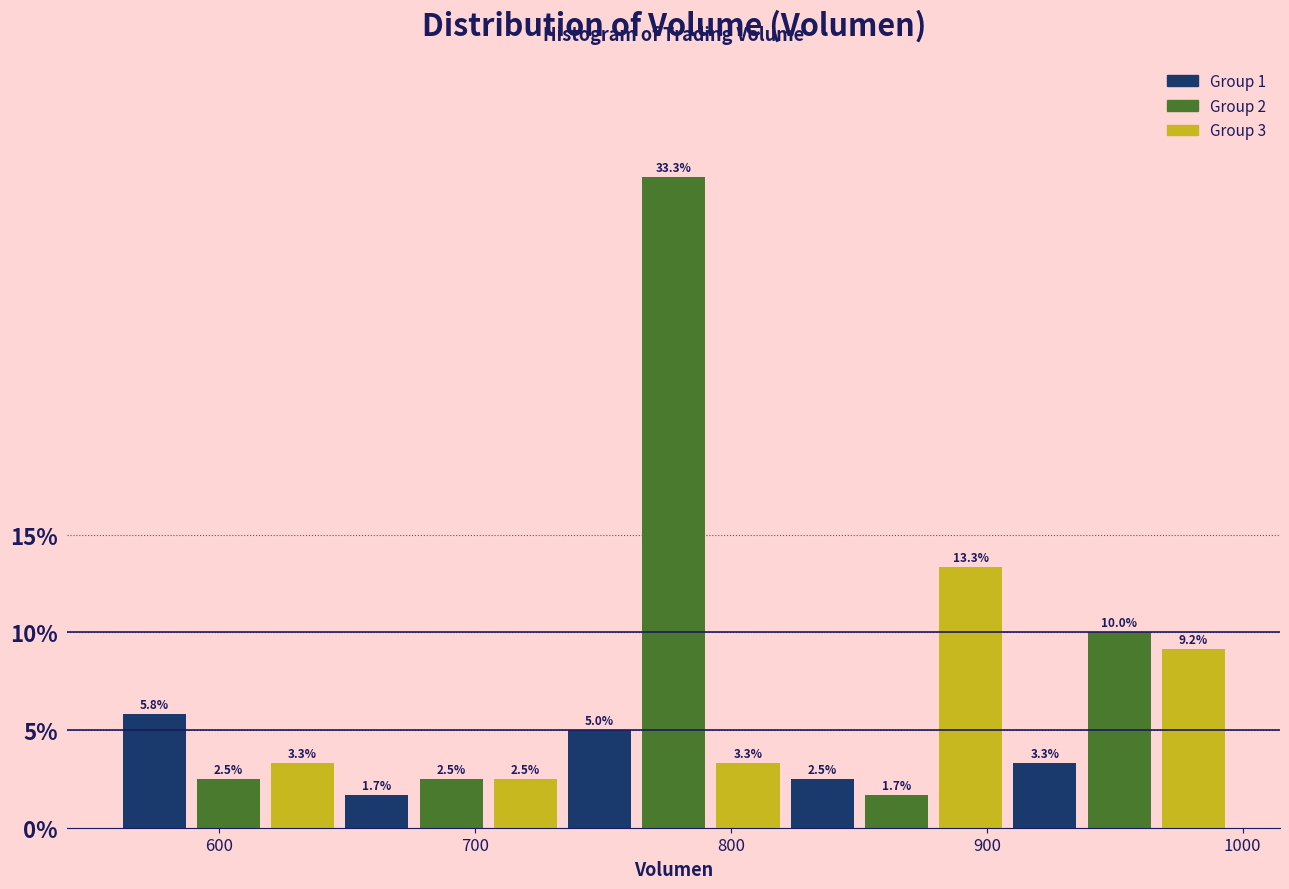

Around what value on the x-axis is the tallest bar? Give the approximate position of its centre, as read against the axis.

780